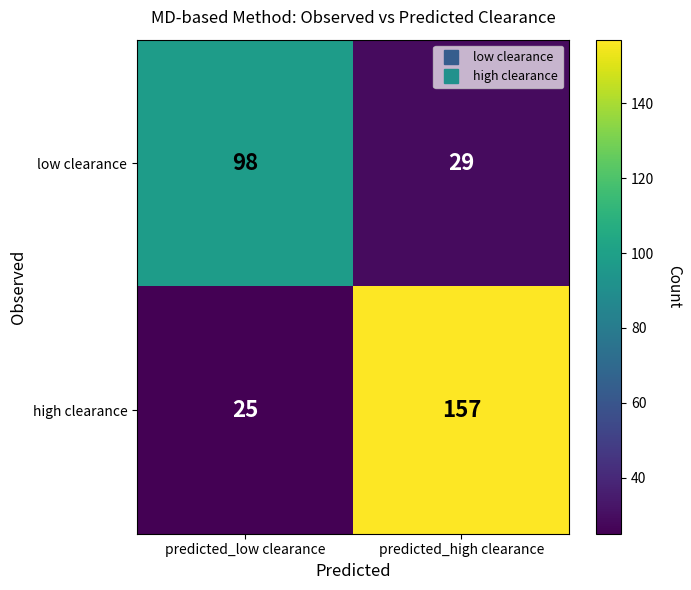

What is the difference between the high clearance values at predicted_high clearance and predicted_low clearance?

132